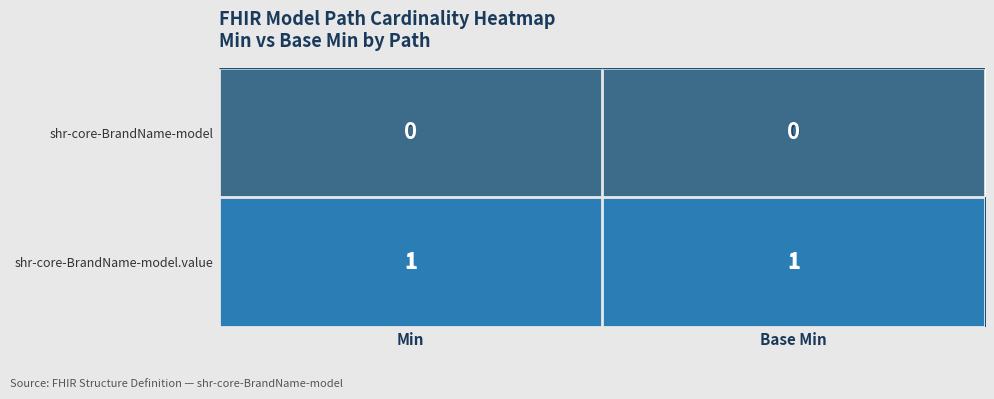

Rank the series by their maximum value, from lowest to highest.

shr-core-BrandName-model, shr-core-BrandName-model.value